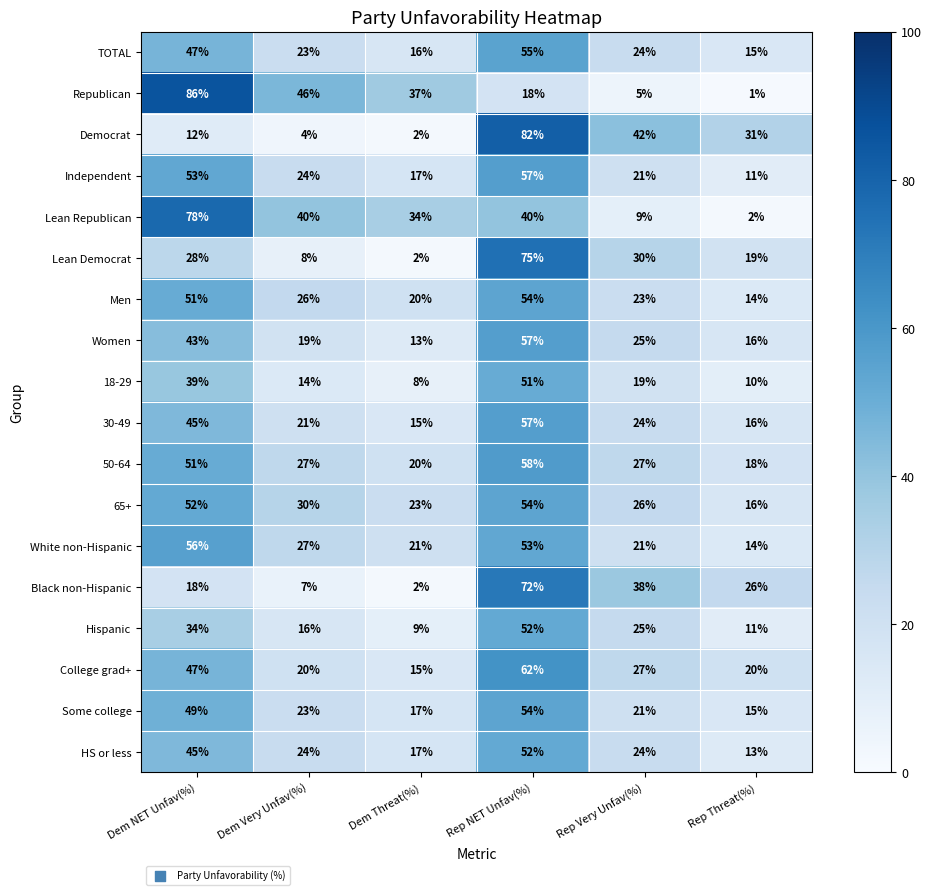

What is the difference between the highest and lowest values at Rep NET Unfav(%)?

64